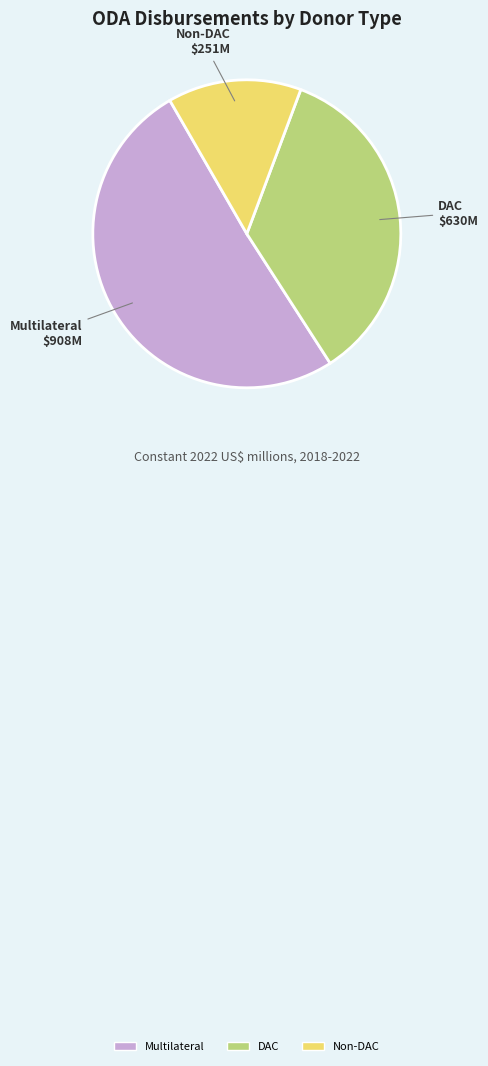

Do Multilateral and DAC together represent more than half of the pie?

Yes